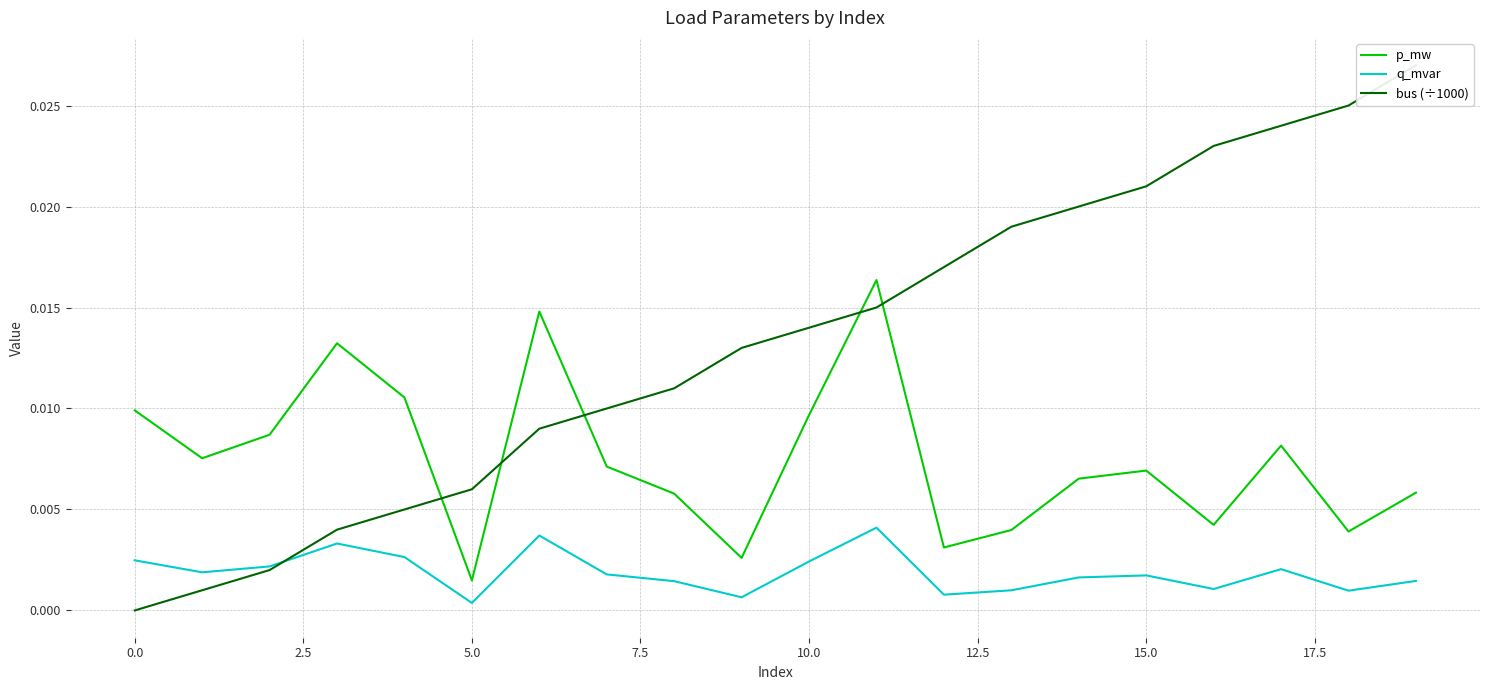

True or false: p_mw and q_mvar cross at least once.

False